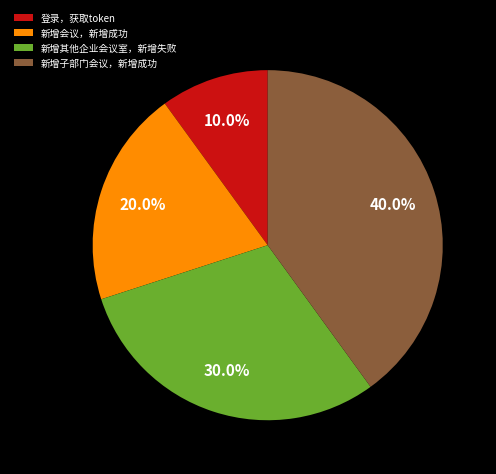

To the nearest percent, what is the difference between the largest and smallest slice percentages?

30%